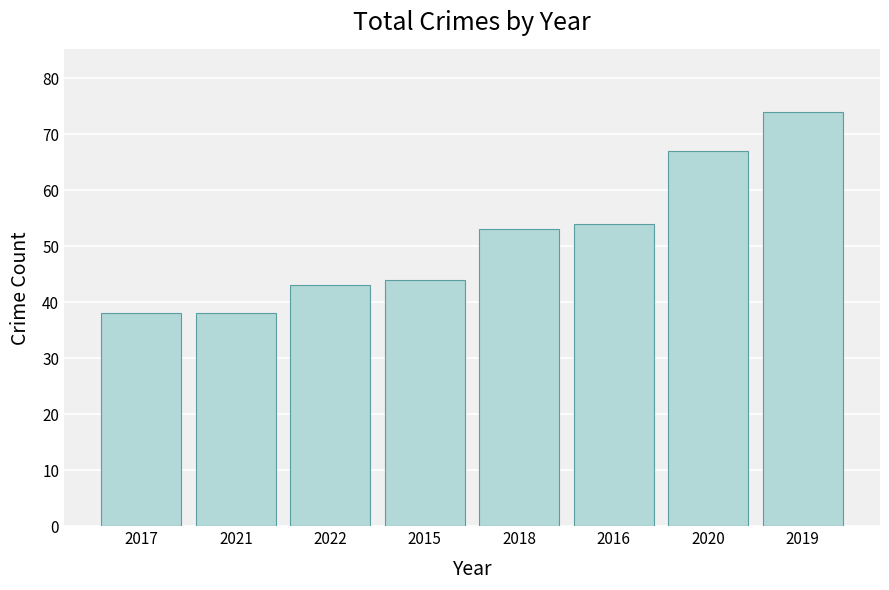

What is the maximum value shown in the chart?

74